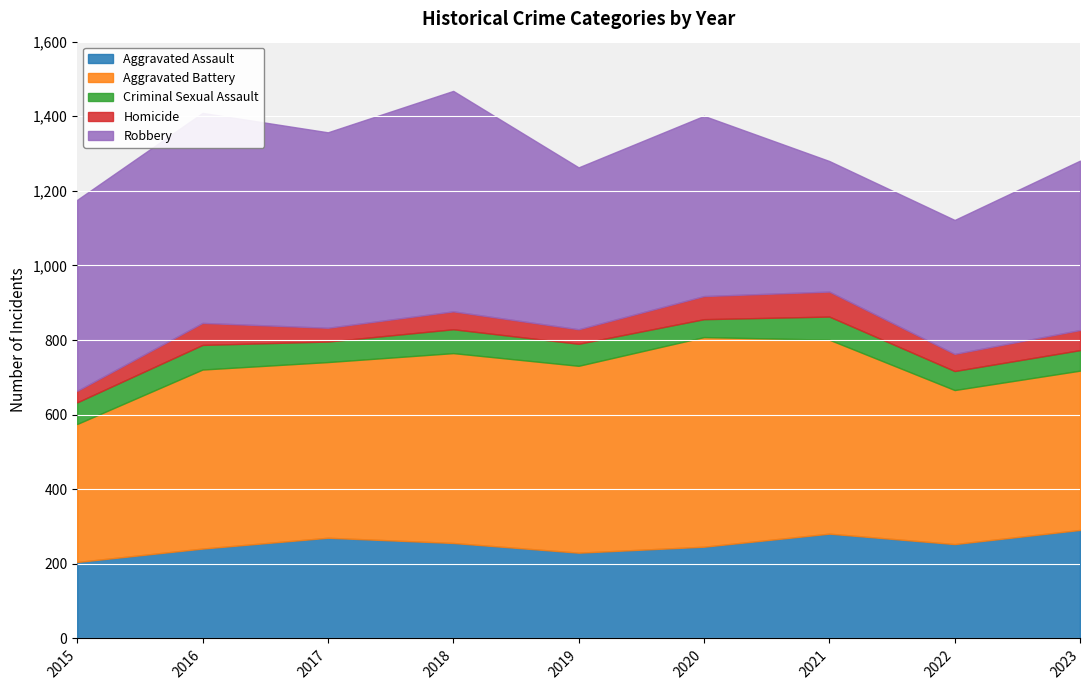

Between which two adjacent categories do Criminal Sexual Assault and Homicide first intersect?

2019 and 2020